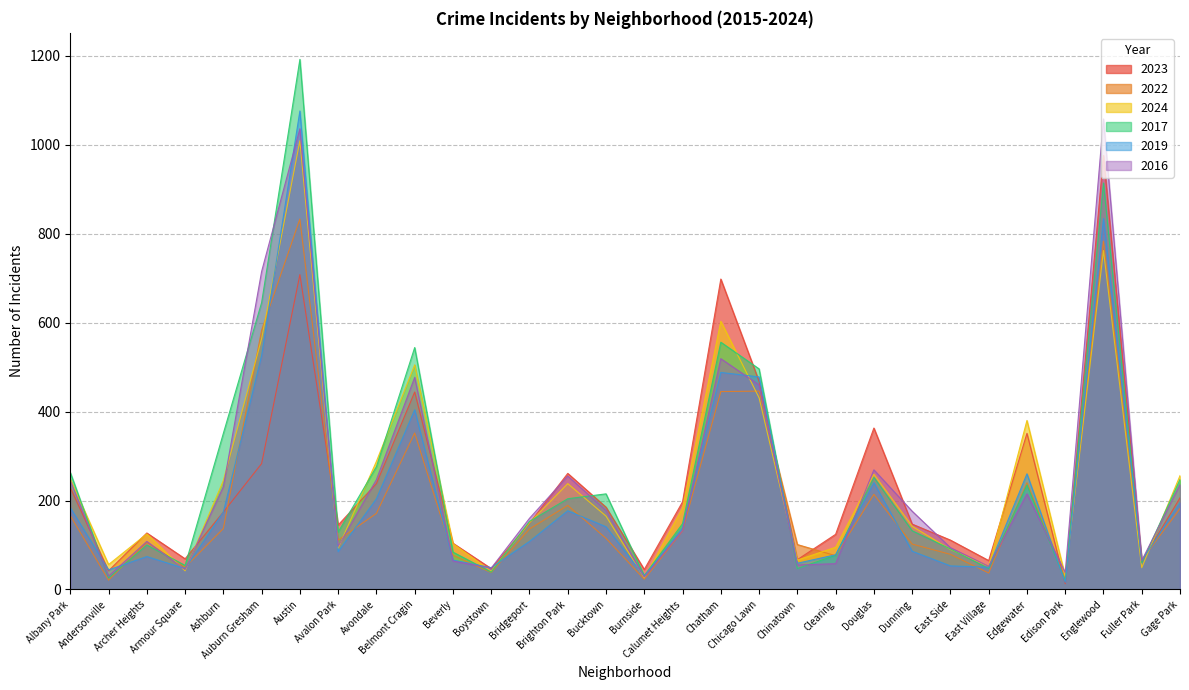

Rank the series by their maximum value, from highest to lowest.

2017, 2019, 2016, 2024, 2023, 2022